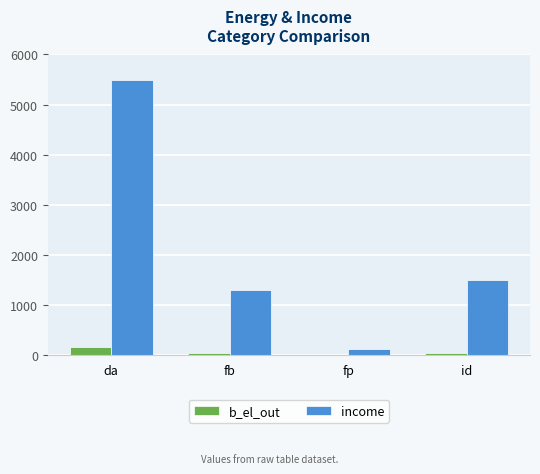

What is the maximum value shown in the chart?

5481.2